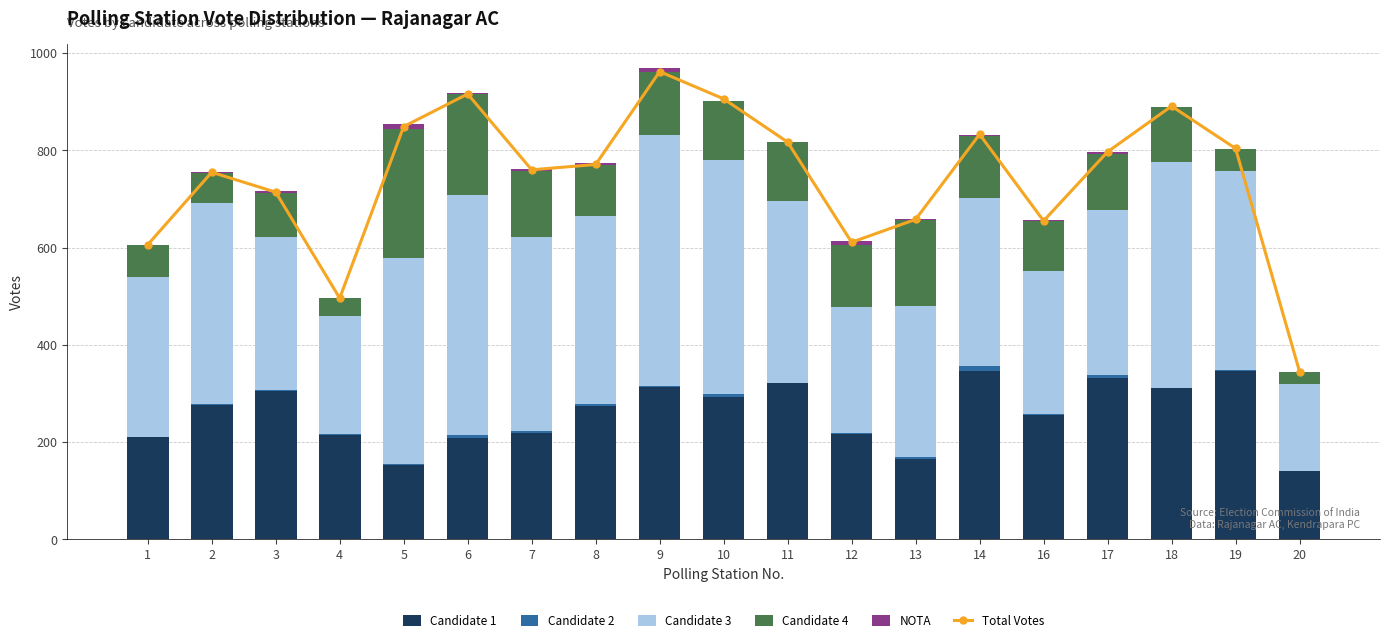

Which category has the lowest value in the NOTA series?

1